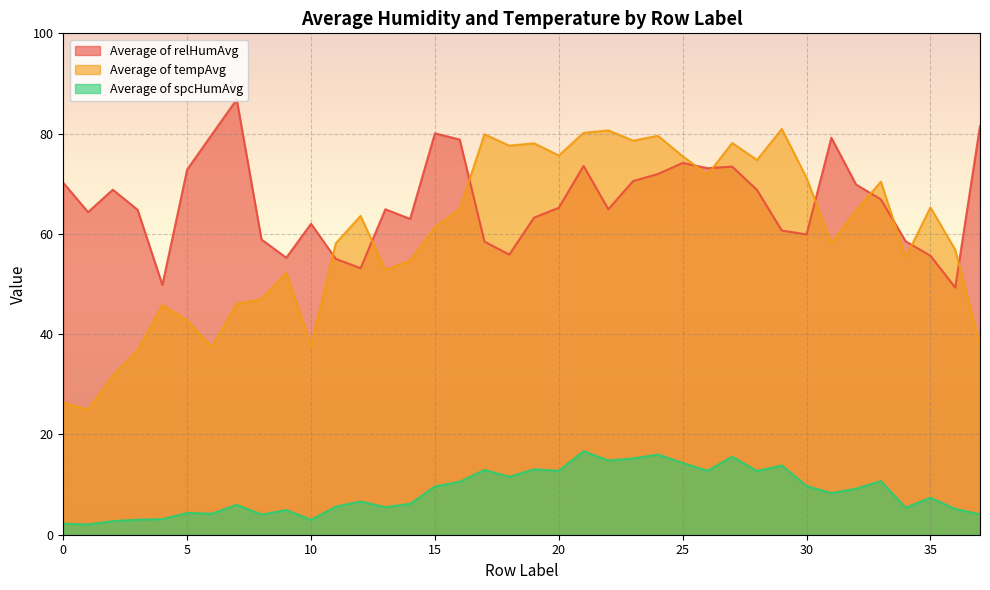

What is the total value across all series at 5?

119.9